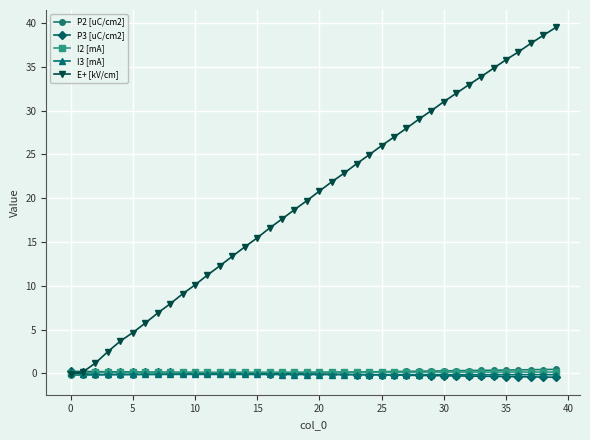

What are all the series names shown in the legend?

P2 [uC/cm2], P3 [uC/cm2], I2 [mA], I3 [mA], E+ [kV/cm]